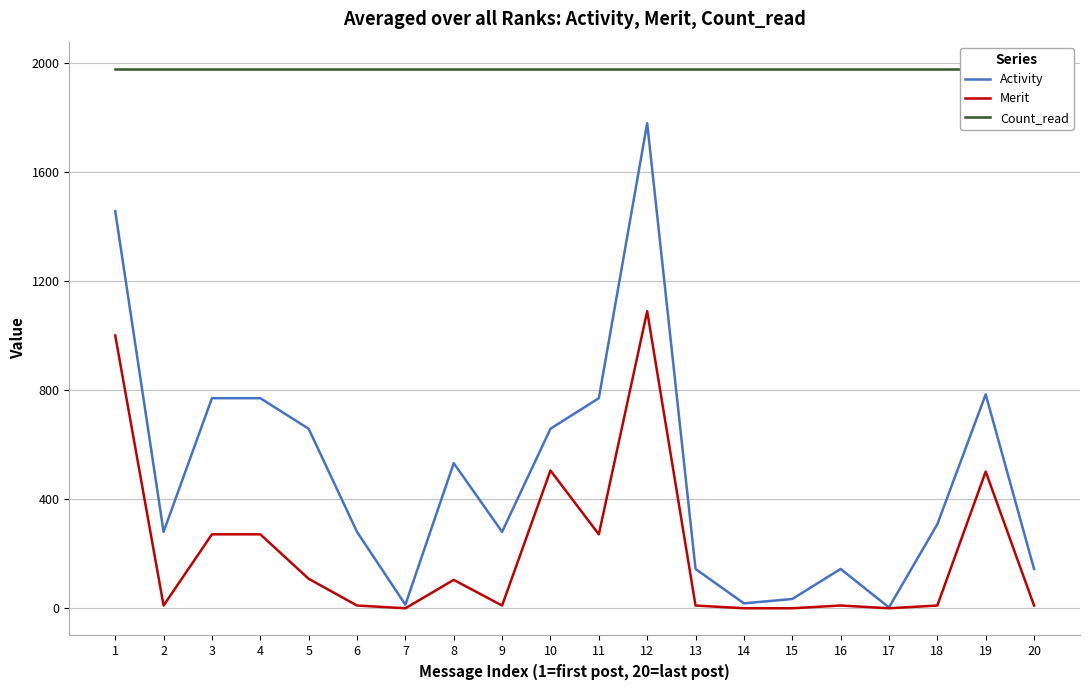

At which category does Activity reach its first local peak?

8